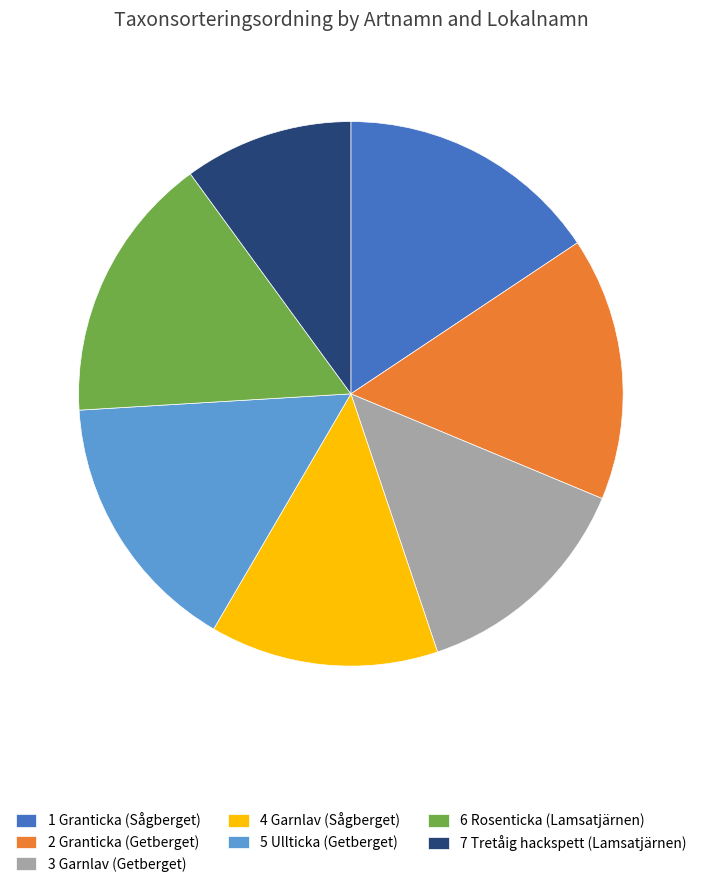

Is there any slice that represents more than half of the pie?

No